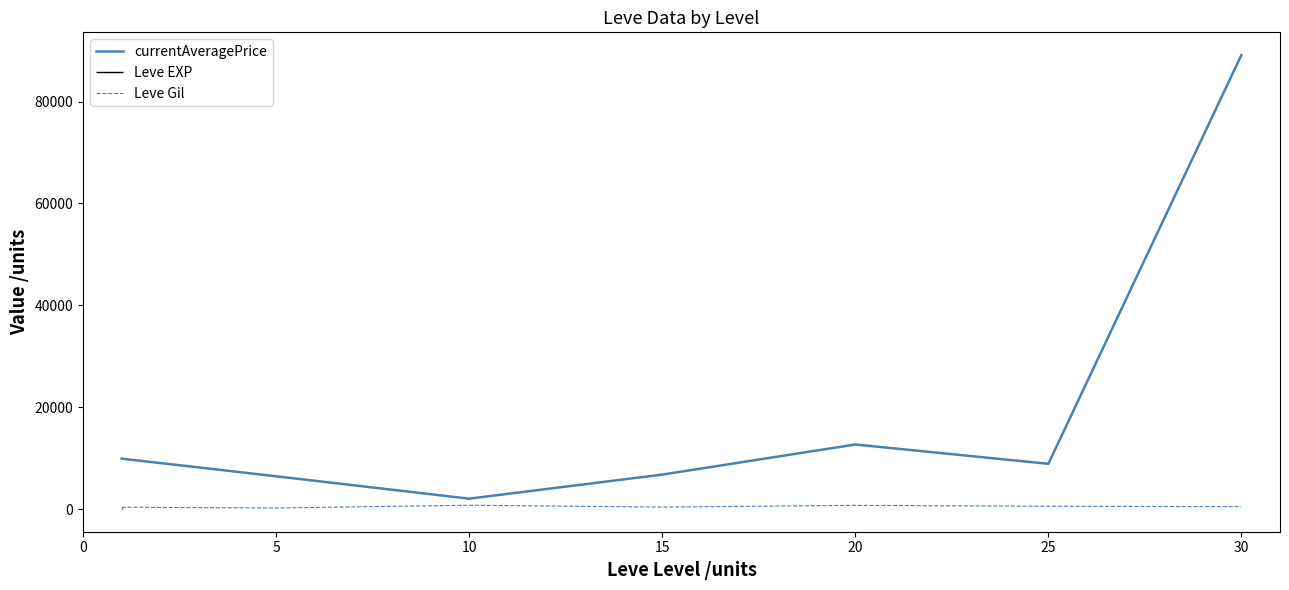

Where is the first local minimum for currentAveragePrice?

10